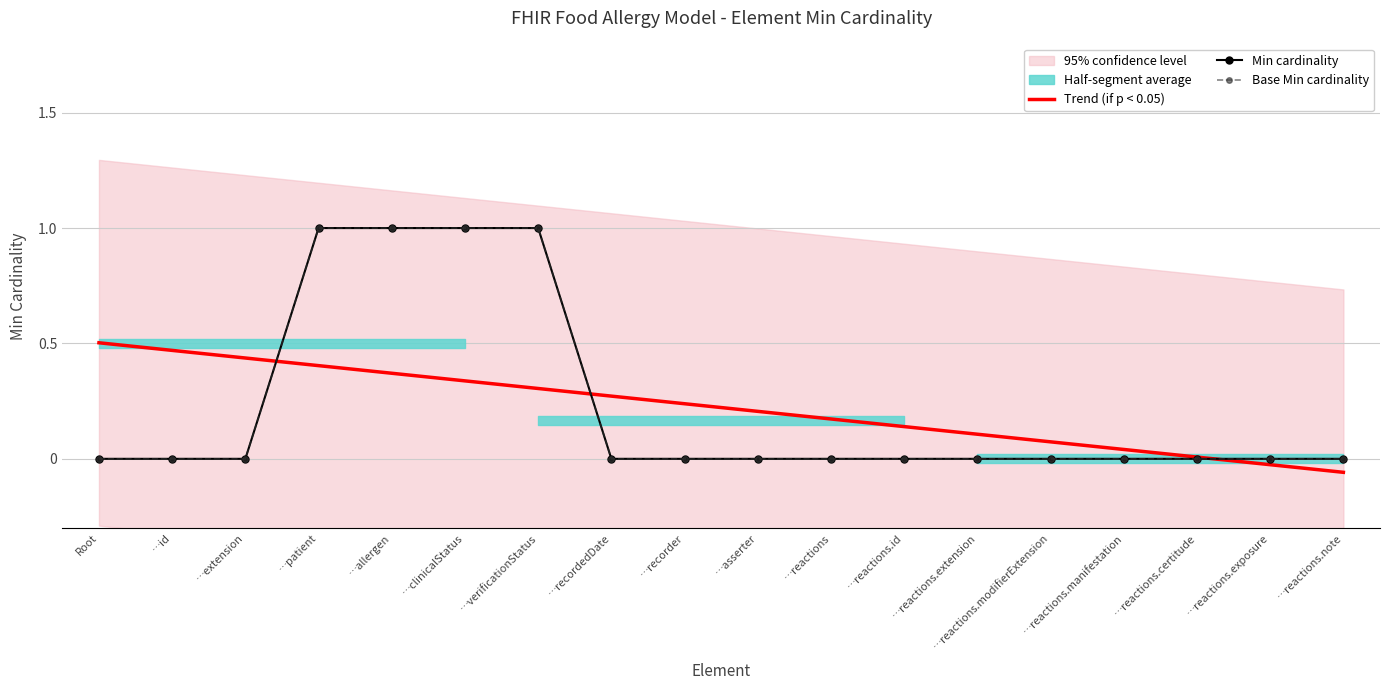

What is the difference between the maximum and second lowest values in the Trend (if p < 0.05) series?

0.5